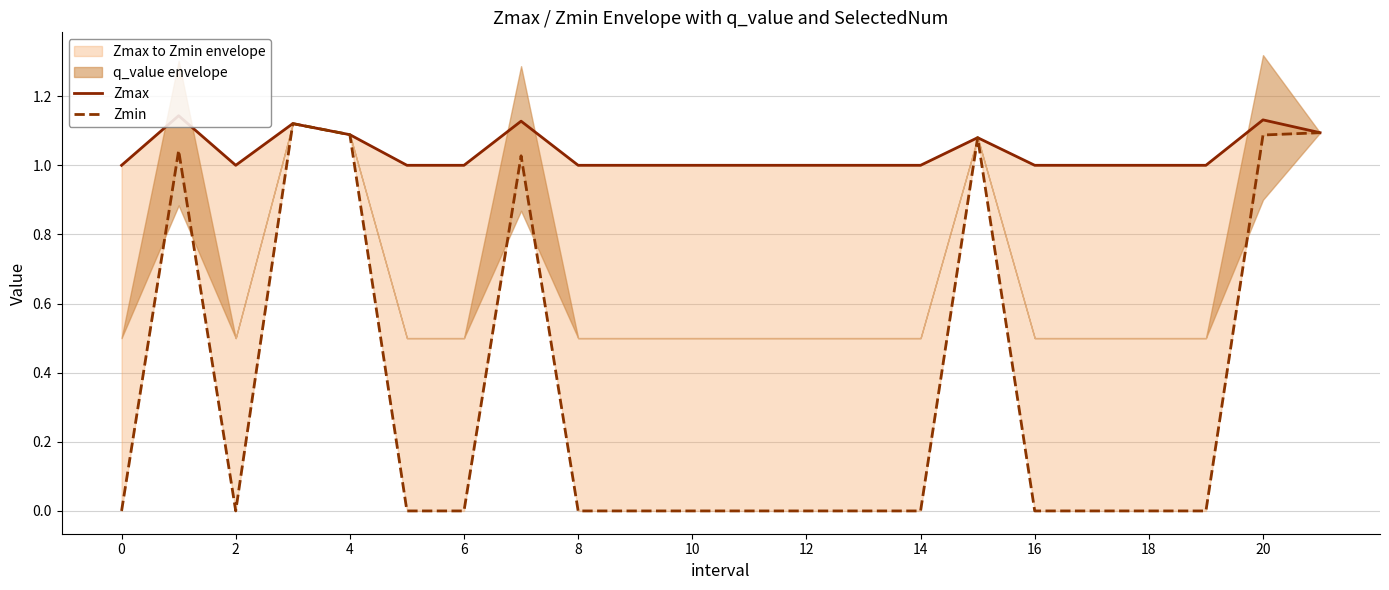

Read the Zmax value at 18.

1.0